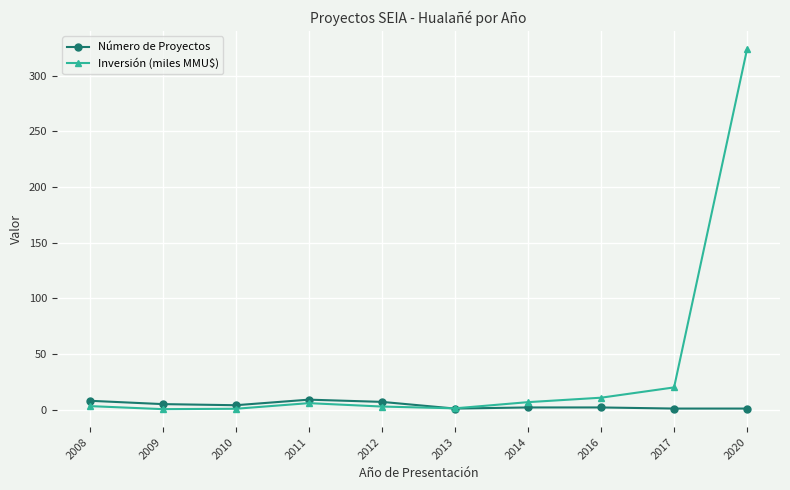

Rank the series by their average value, from lowest to highest.

Número de Proyectos, Inversión (miles MMU$)